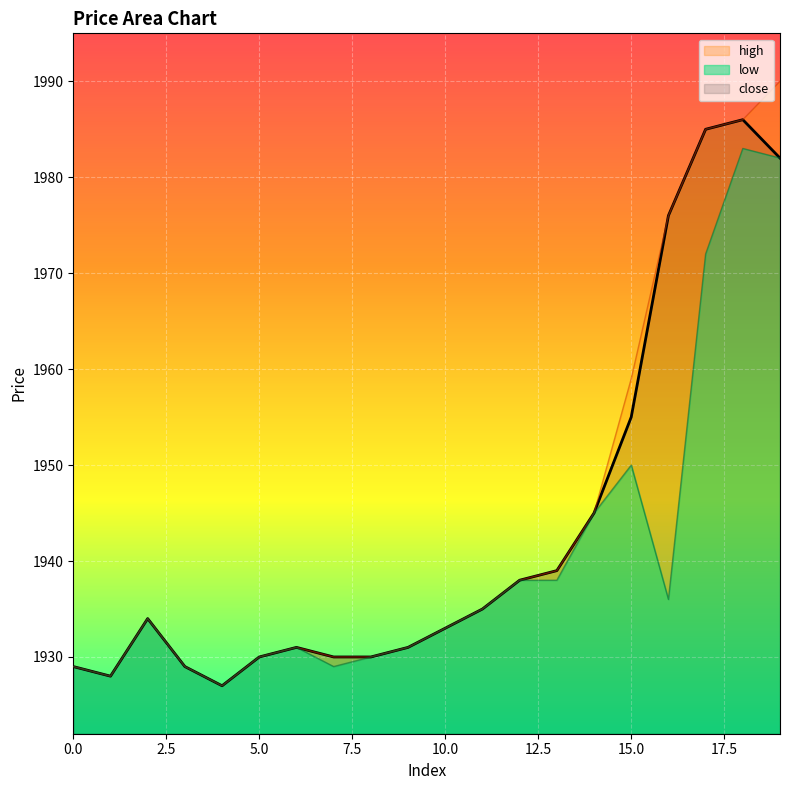

Reading left to right, what are all the values shown in this chart?

close: 1929	1928	1934	1929	1927	1930	1931	1930	1930	1931	1933	1935	1938	1939	1945	1955	1976	1985	1986	1982
high: 1929	1928	1934	1929	1927	1930	1931	1930	1930	1931	1933	1935	1938	1939	1945	1959	1976	1985	1986	1990
low: 1929	1928	1934	1929	1927	1930	1931	1929	1930	1931	1933	1935	1938	1938	1945	1950	1936	1972	1983	1982